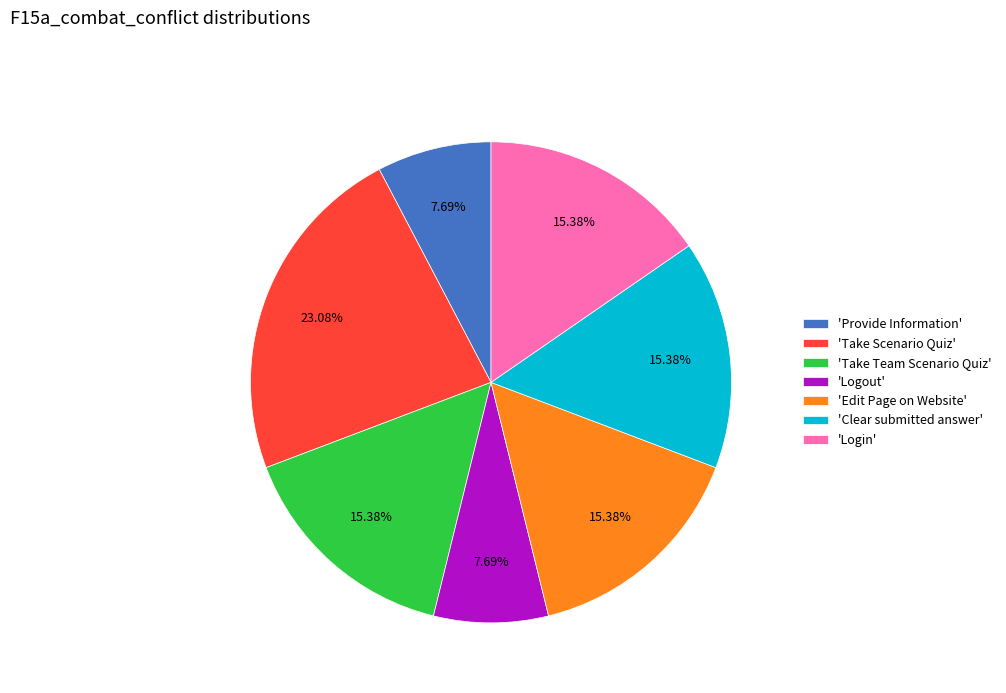

Approximately how many times larger is the value at 'Provide Information' compared to 'Logout'?

1.0